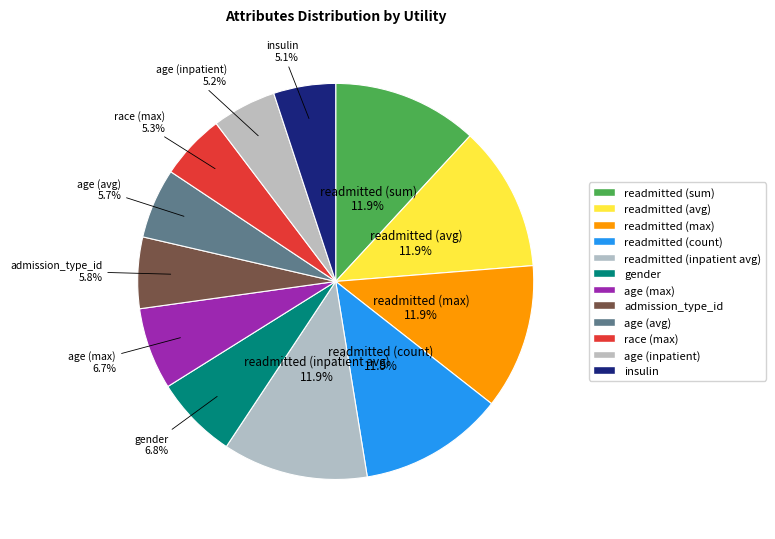

How many slices are in this pie chart?

12